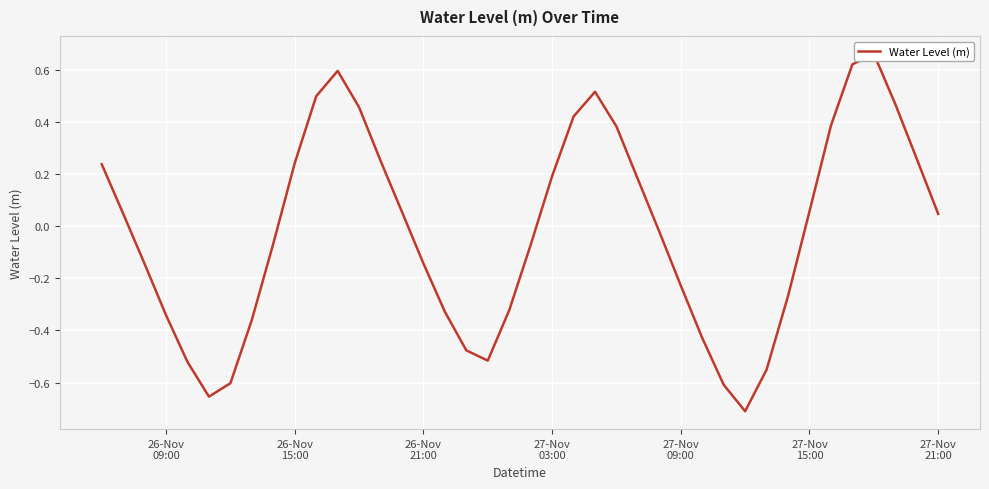

What is the value of the 14th point from the left?

0.3